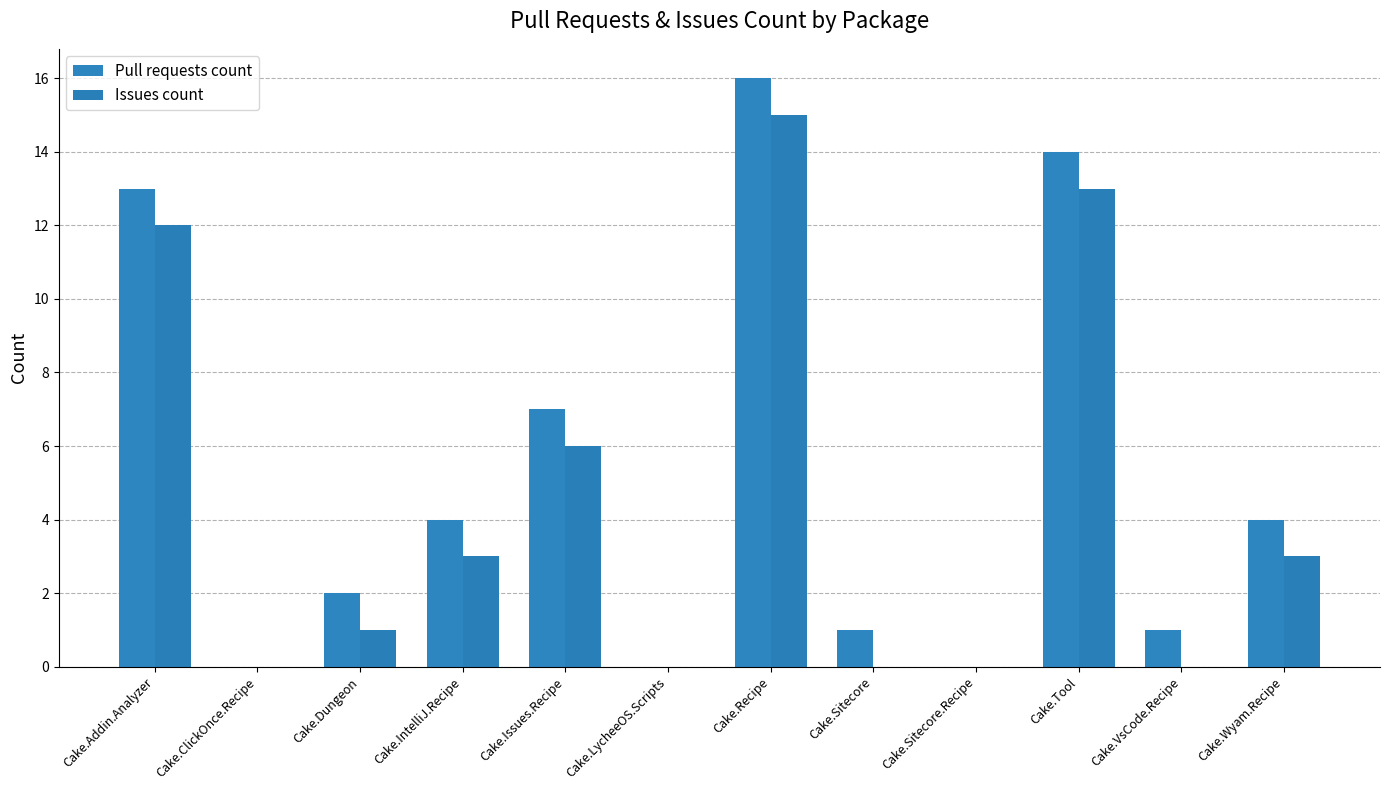

Which series has the largest range (max minus min)?

Pull requests count